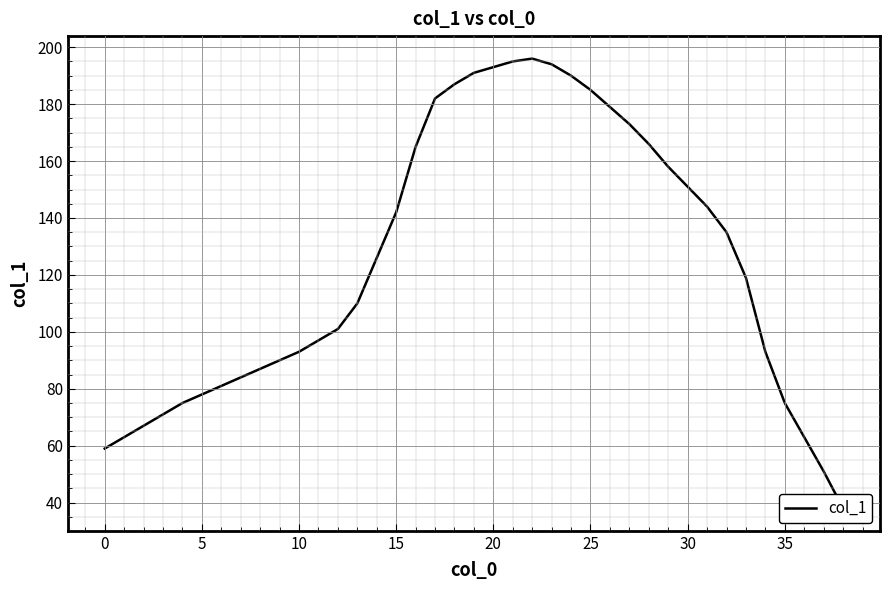

What is the maximum value shown in the chart?

196